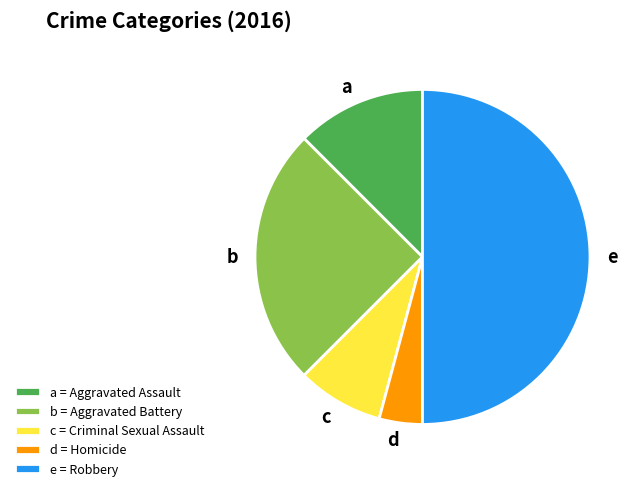

The b slice represents 30% of the pie. True or false?

False